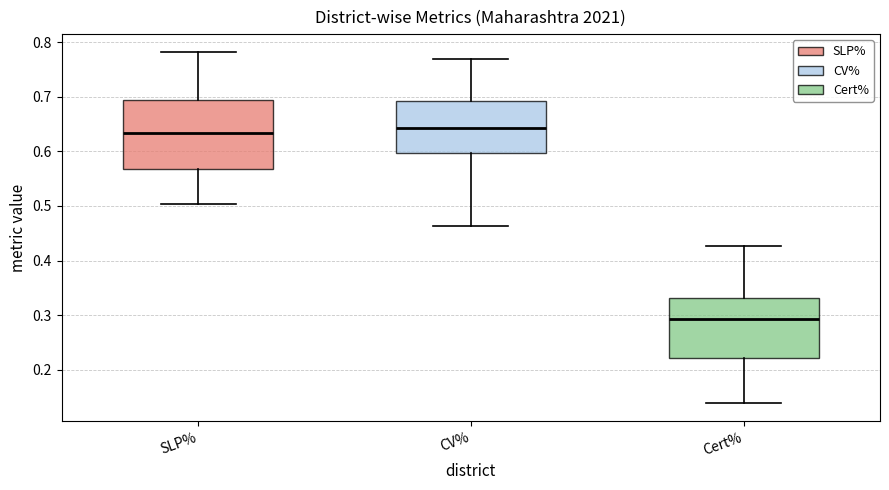

Where does the median line of the box for CV% sit on the y-axis? The values are not printed on the chart, so give them approximately, as read against the axis.

0.64